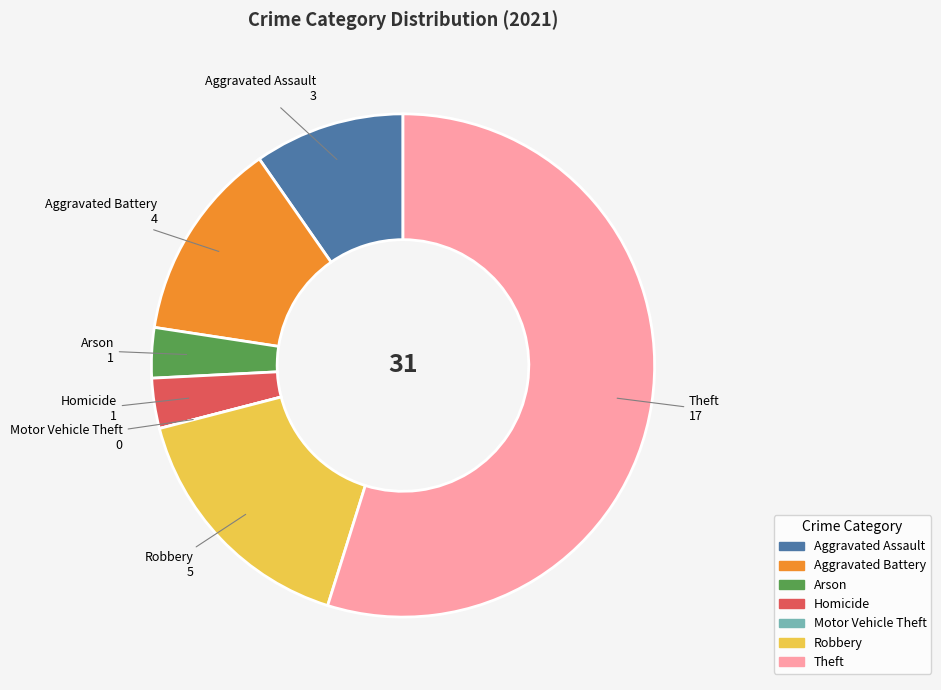

Approximately how many times larger is the value at Arson compared to Aggravated Assault?

0.3